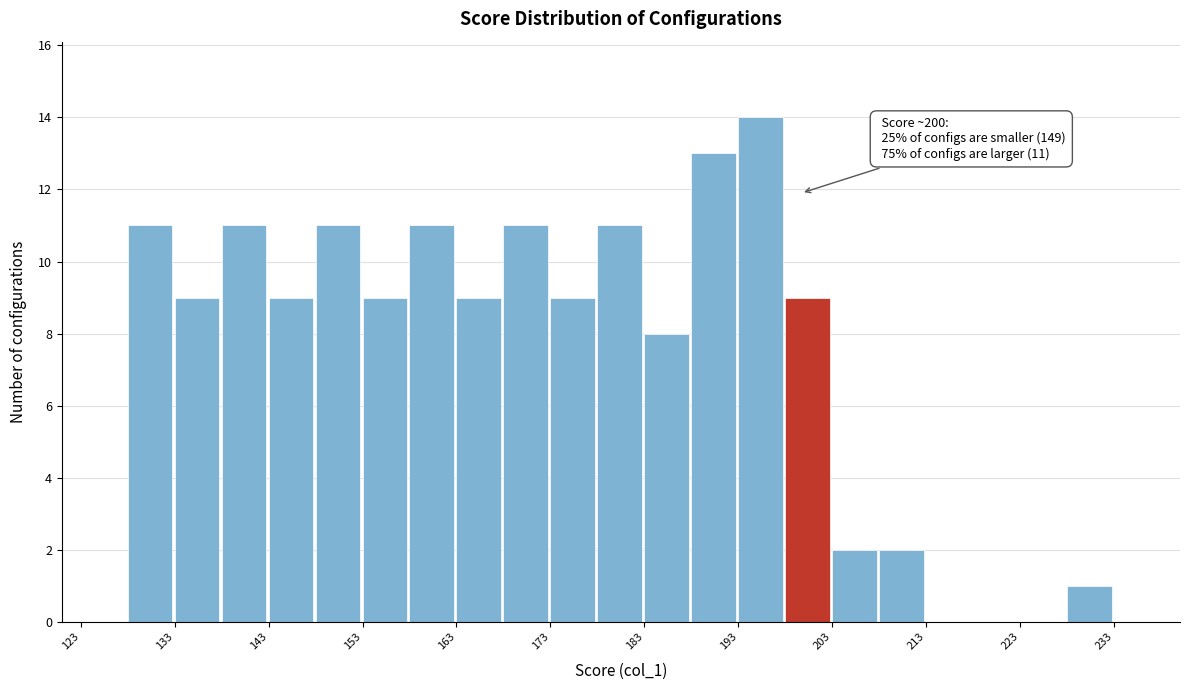

Which range on the x-axis has the tallest bar?

193.3 to 198.3